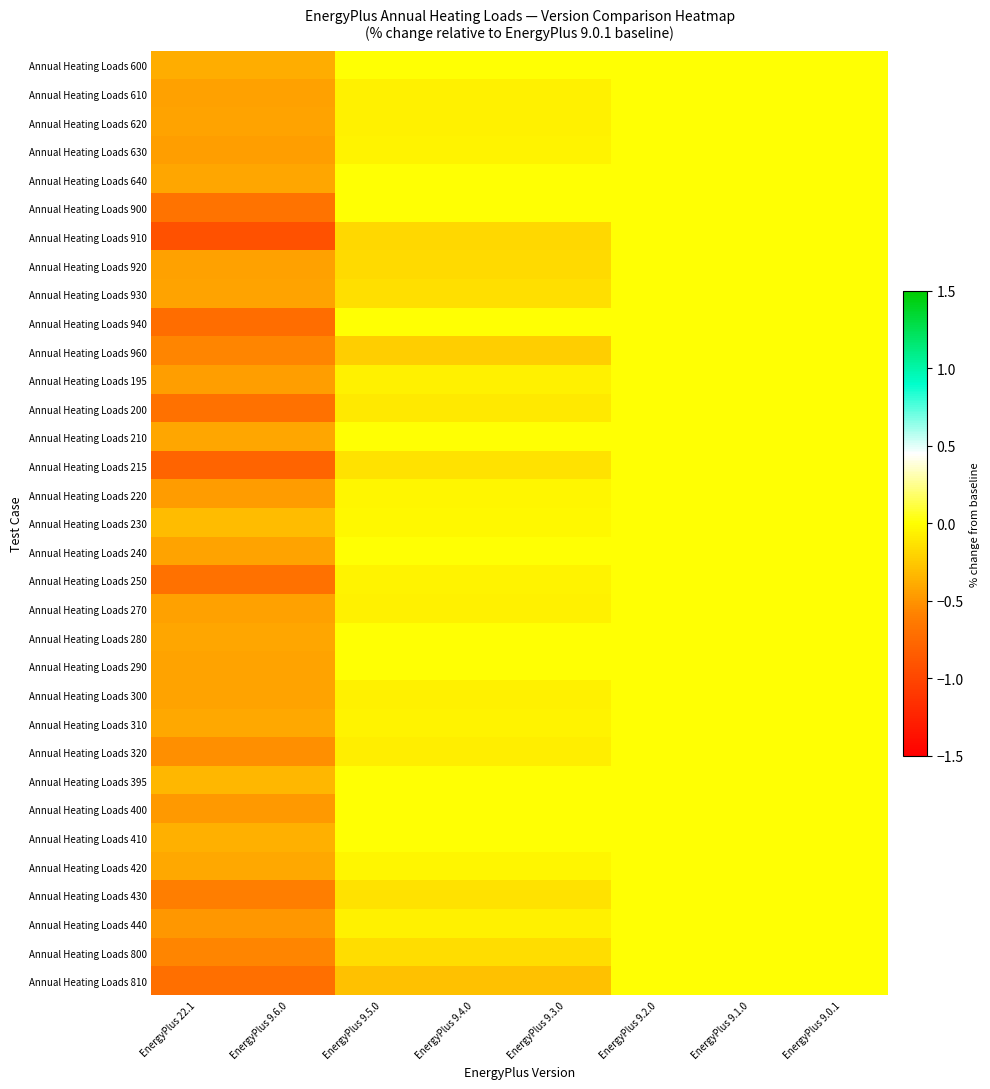

Rank the series at EnergyPlus 9.1.0 from lowest to highest value.

Annual Heating Loads 600, Annual Heating Loads 610, Annual Heating Loads 620, Annual Heating Loads 630, Annual Heating Loads 640, Annual Heating Loads 900, Annual Heating Loads 910, Annual Heating Loads 920, Annual Heating Loads 930, Annual Heating Loads 940, Annual Heating Loads 960, Annual Heating Loads 195, Annual Heating Loads 200, Annual Heating Loads 210, Annual Heating Loads 215, Annual Heating Loads 220, Annual Heating Loads 230, Annual Heating Loads 240, Annual Heating Loads 250, Annual Heating Loads 270, Annual Heating Loads 280, Annual Heating Loads 290, Annual Heating Loads 300, Annual Heating Loads 310, Annual Heating Loads 320, Annual Heating Loads 395, Annual Heating Loads 400, Annual Heating Loads 410, Annual Heating Loads 420, Annual Heating Loads 430, Annual Heating Loads 440, Annual Heating Loads 800, Annual Heating Loads 810